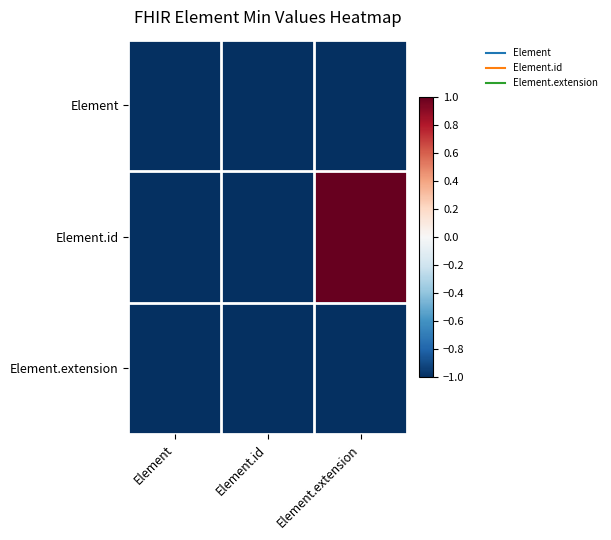

Which category has the highest value across all series?

Element.extension